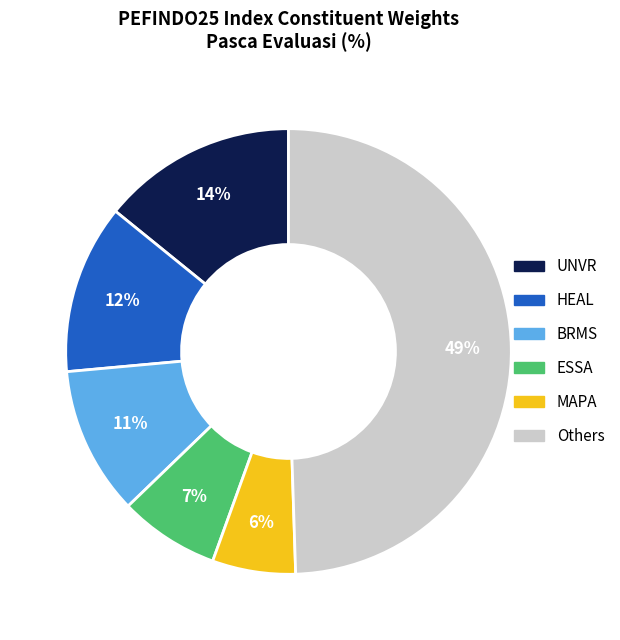

To the nearest percent, what is the difference between the largest and smallest slice percentages?

43%